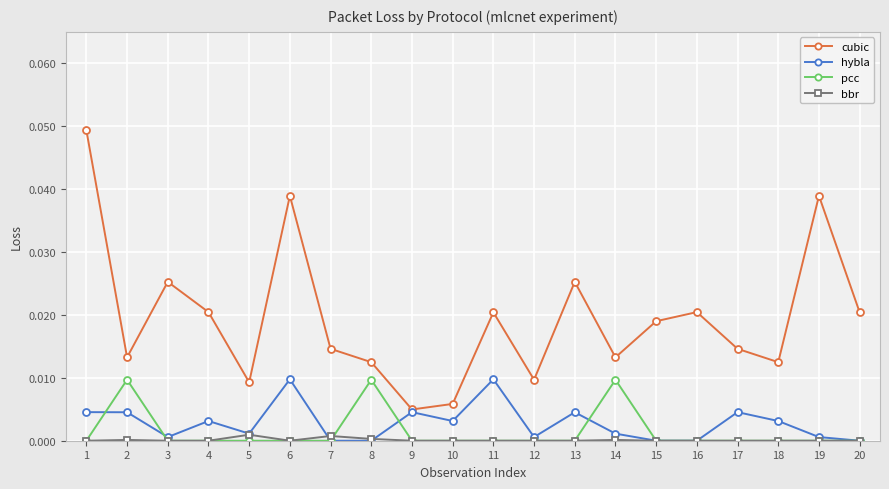

True or false: cubic and pcc intersect in this chart.

False